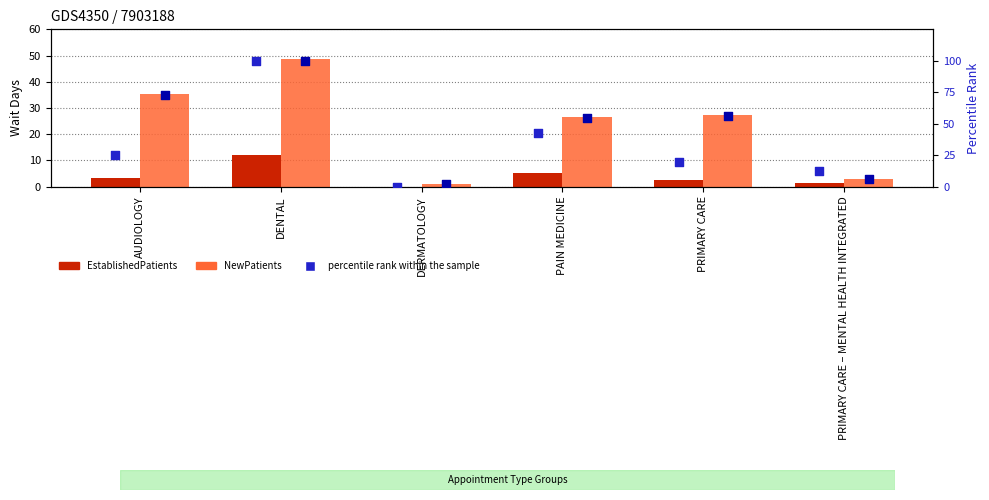

Which series has the largest total across all categories?

percentile rank (New)